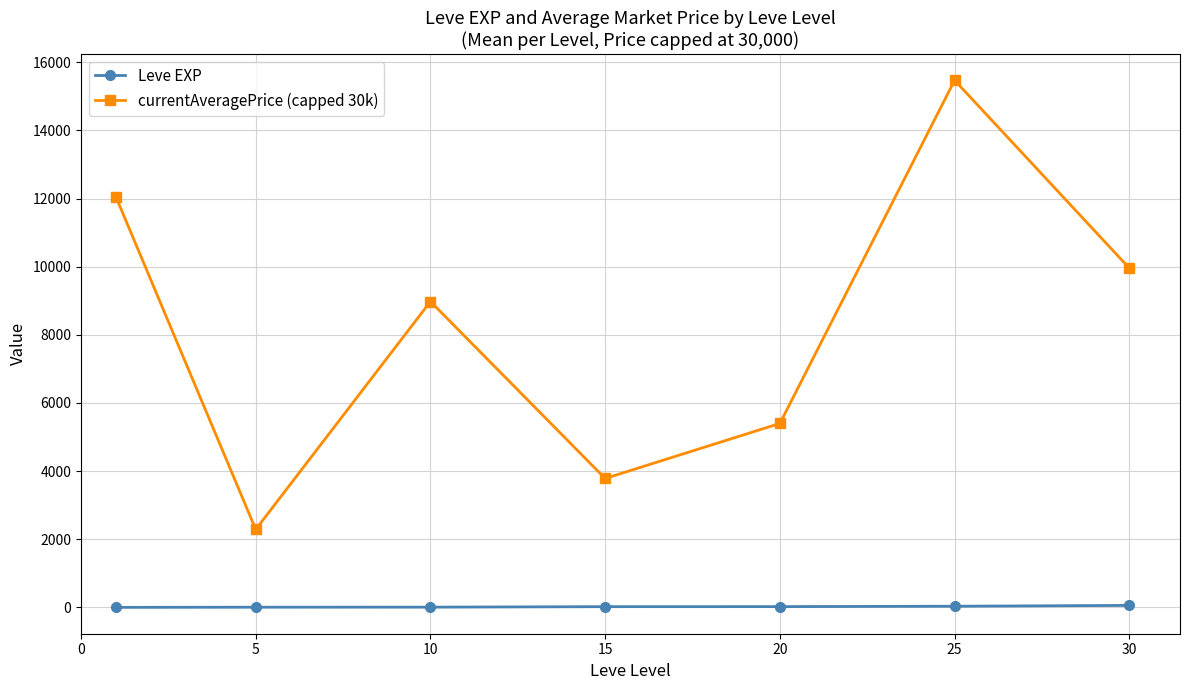

What is the maximum value shown in the chart?

15470.5